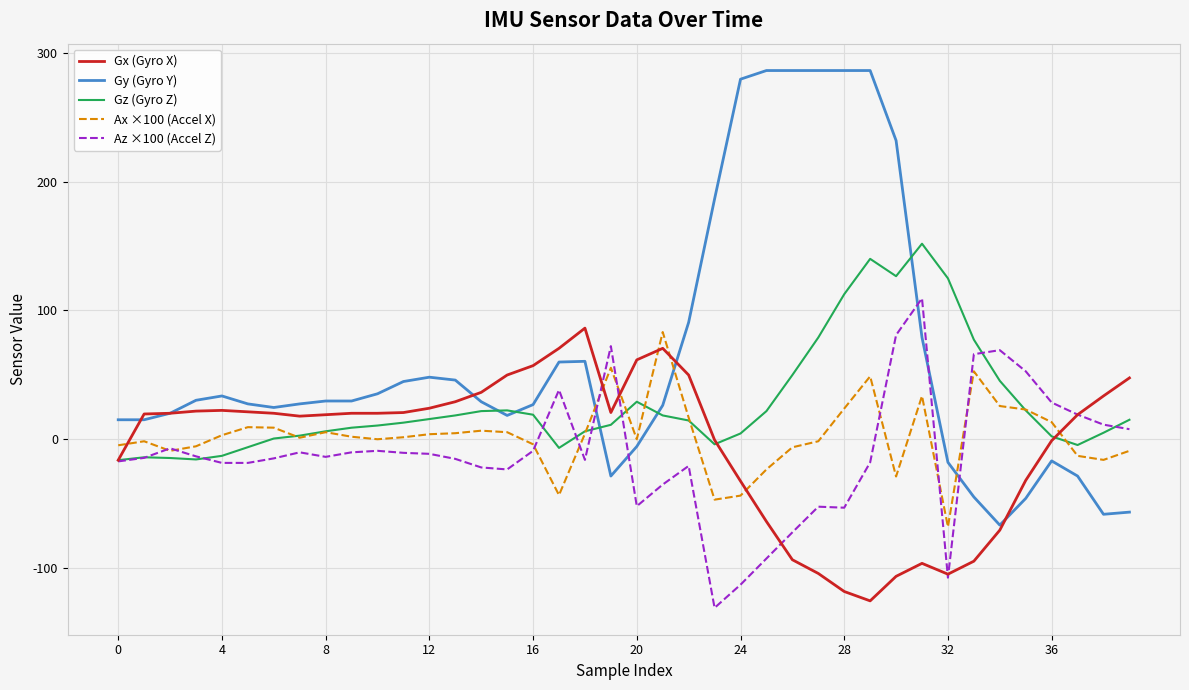

True or false: Ax ×100 (Accel X) and Gy (Gyro Y) cross at least once.

True